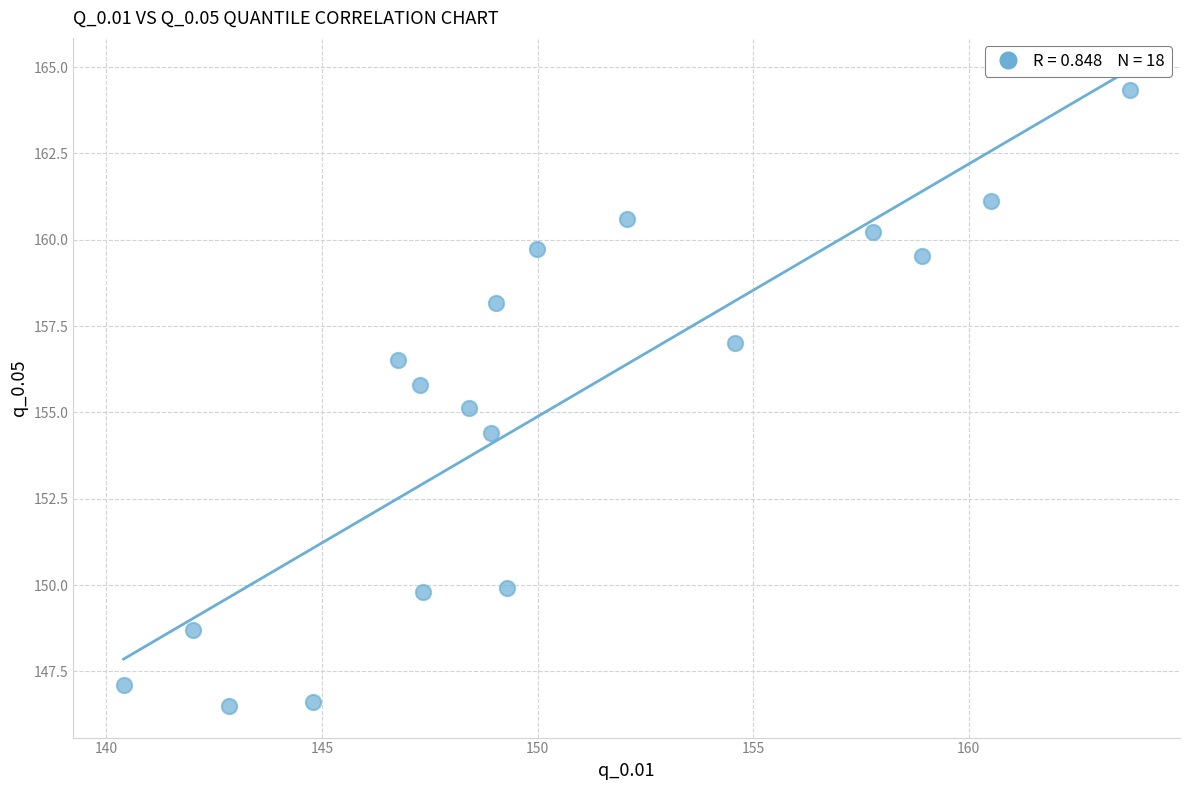

What is the range of Y values (max minus min)?

17.8